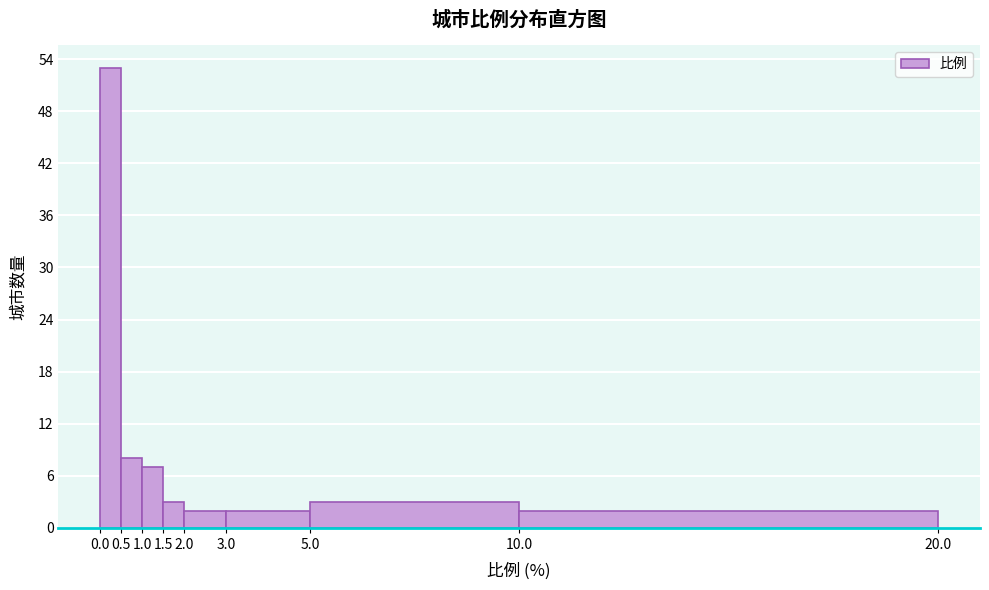

Reading left to right, list every bar in this chart as the range it spans on the x-axis followed by its height. The values are not printed on the chart, so give them approximately, as read against the axis.

0.0 to 0.5: 53
0.5 to 1.0: 8
1.0 to 1.5: 7
1.5 to 2.0: 3
2.0 to 3.0: 2
3.0 to 5.0: 2
5.0 to 10.0: 3
10.0 to 20.0: 2